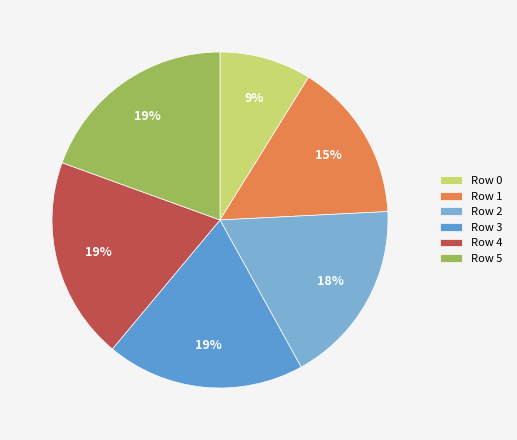

True or false: Row 3 accounts for 25% of the total.

False